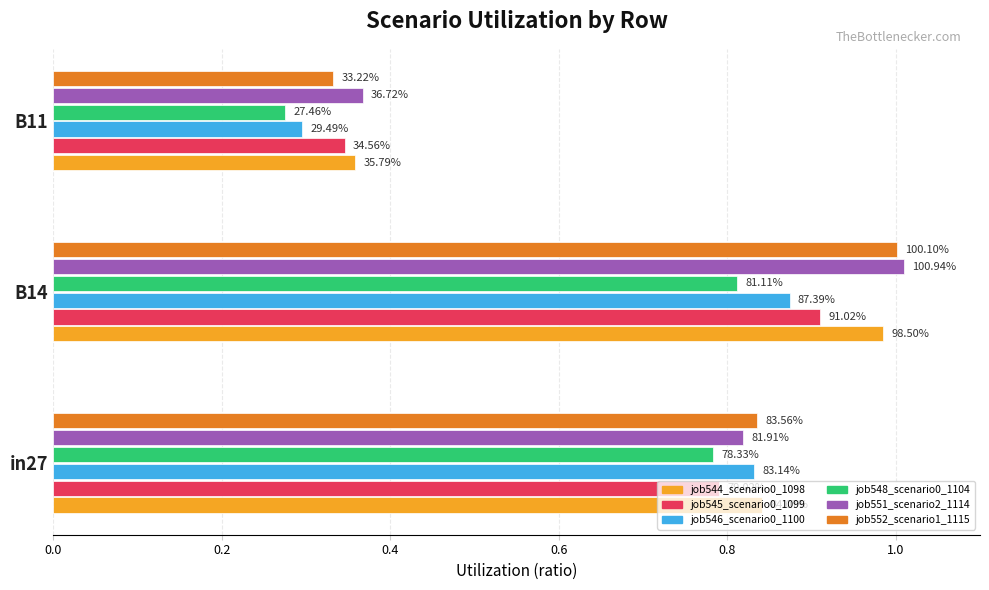

Reading left to right, extract all data points from this chart.

job544_scenario0_1098: 0.8	1.0	0.4
job545_scenario0_1099: 0.8	0.9	0.3
job546_scenario0_1100: 0.8	0.9	0.3
job548_scenario0_1104: 0.8	0.8	0.3
job551_scenario2_1114: 0.8	1.0	0.4
job552_scenario1_1115: 0.8	1.0	0.3